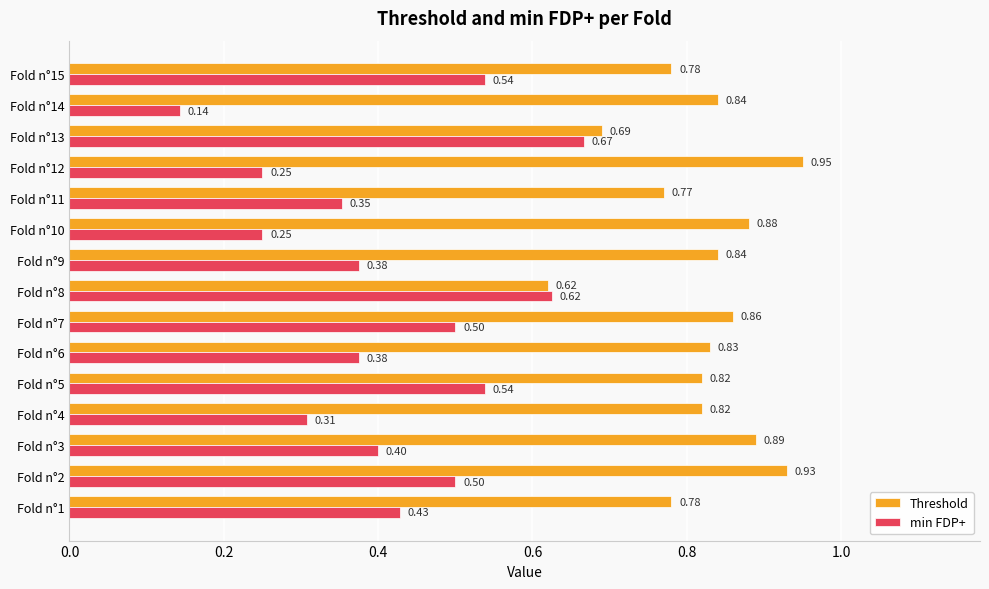

What are all the series names shown in the legend?

Threshold, min FDP+